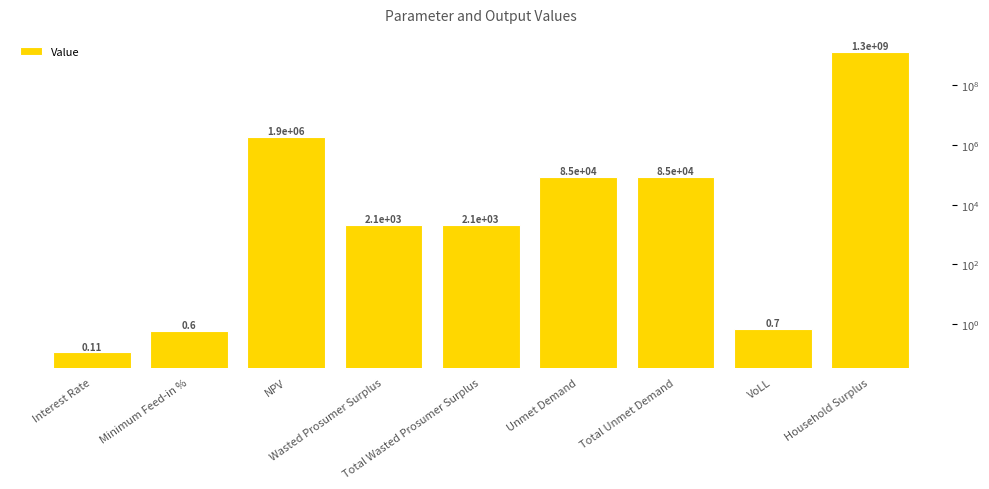

Are the bars grouped side by side (vs. stacked)?

No